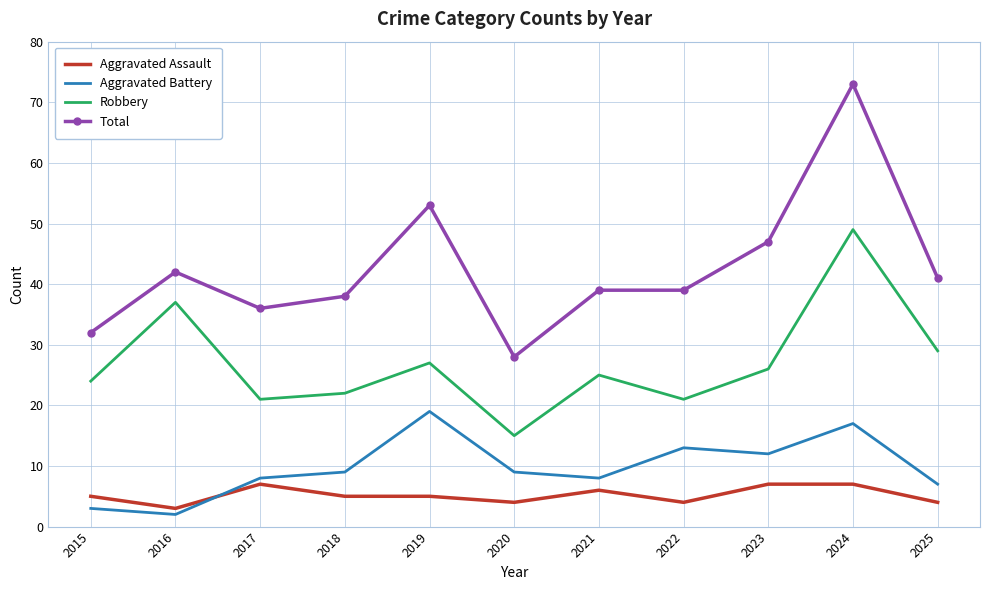

Where is the first local maximum for Aggravated Assault?

2017